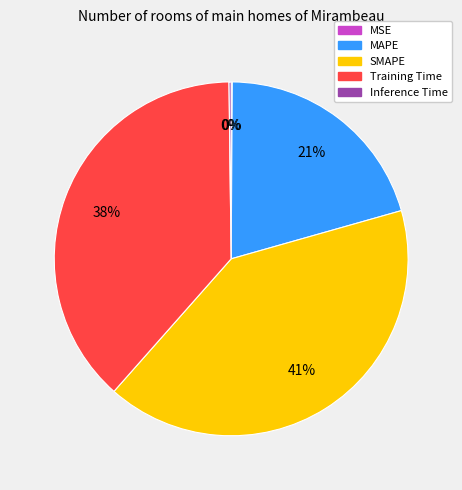

To the nearest percent, what is the average slice percentage?

20%